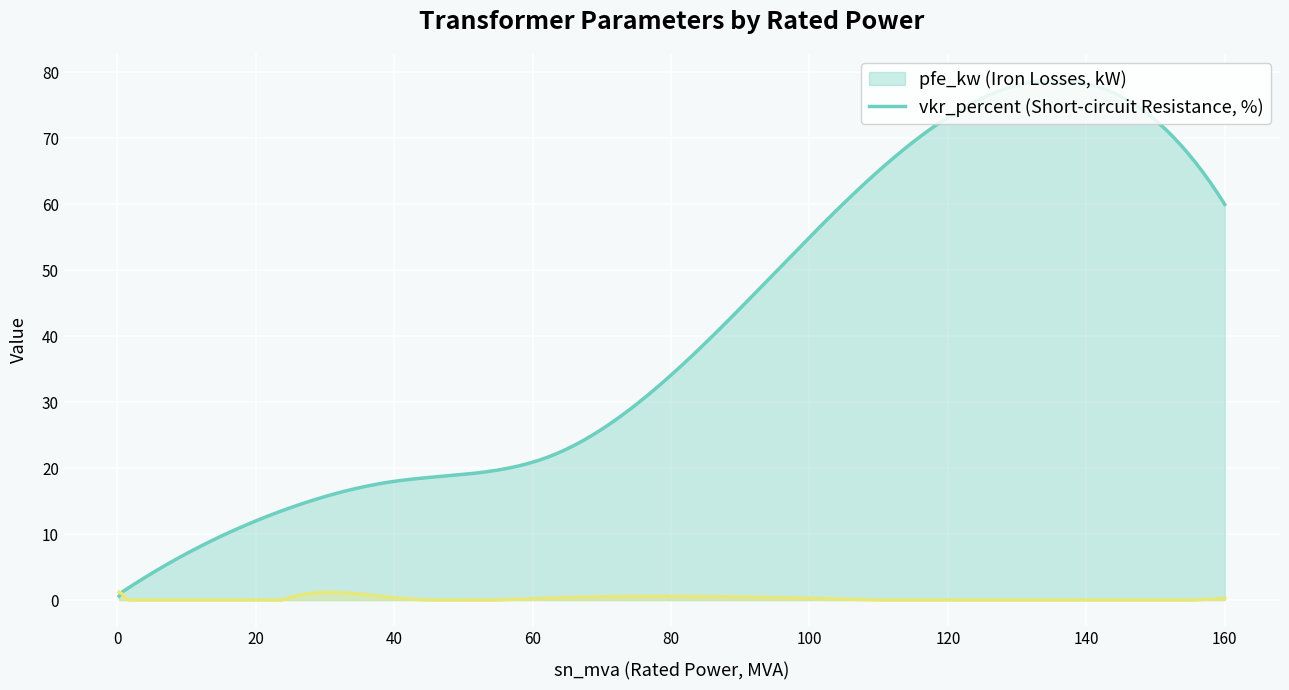

Read the pfe_kw value at 0.63 MVA 10/0.4 kV.

1.2